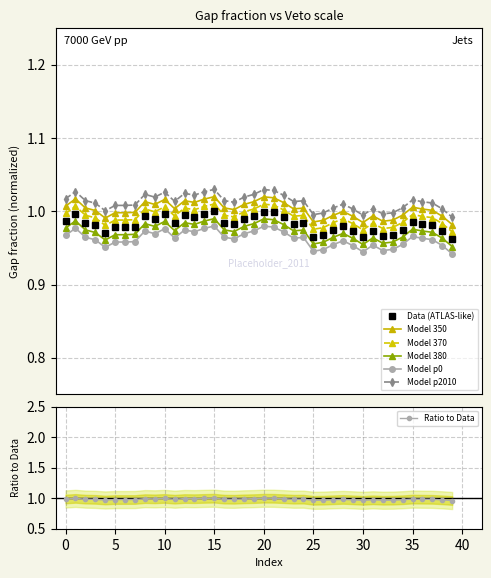

Which label corresponds to the largest value in the chart?

15